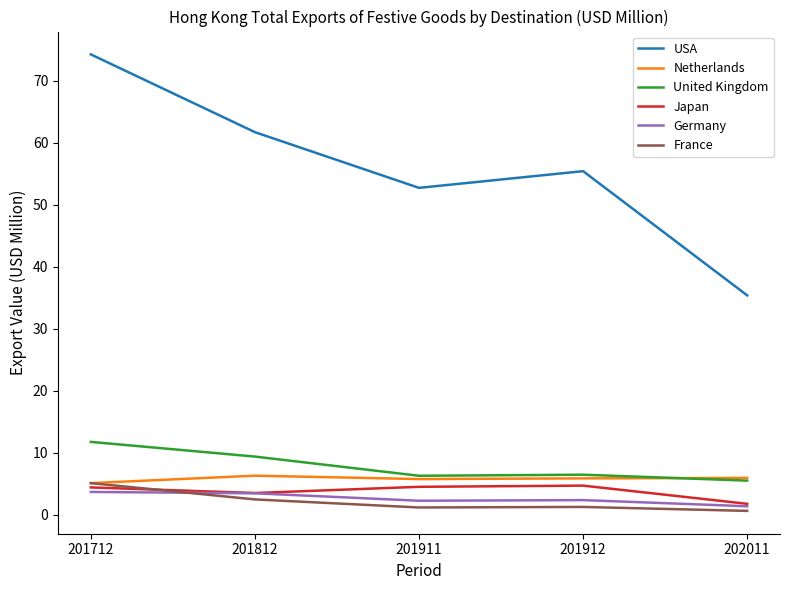

In Netherlands, how many points are lower than both neighbors (excluding endpoints)?

1